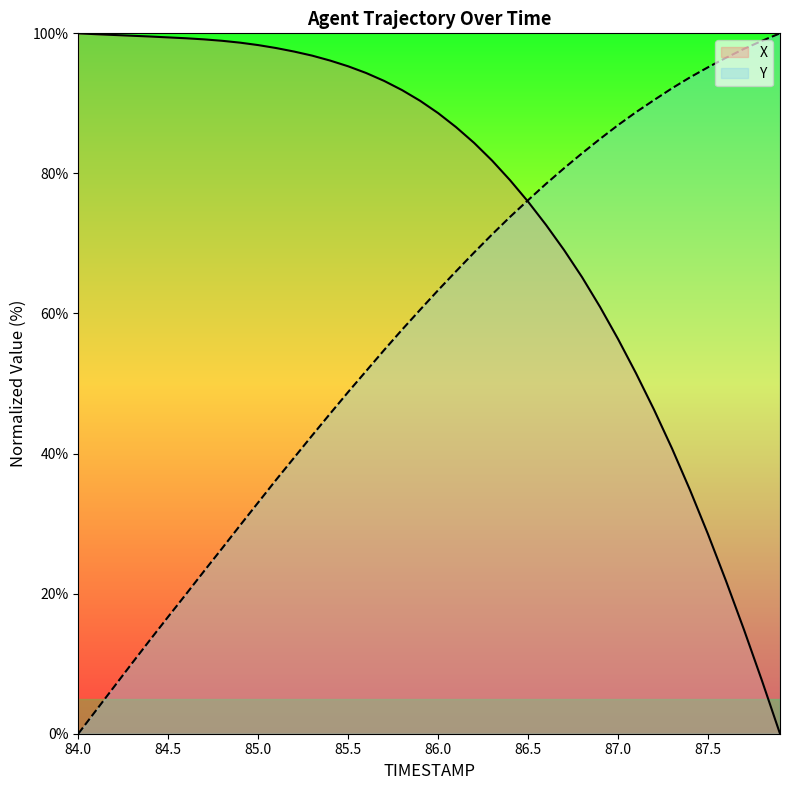

Which series ends up on top after the final intersection of Y and X?

Y